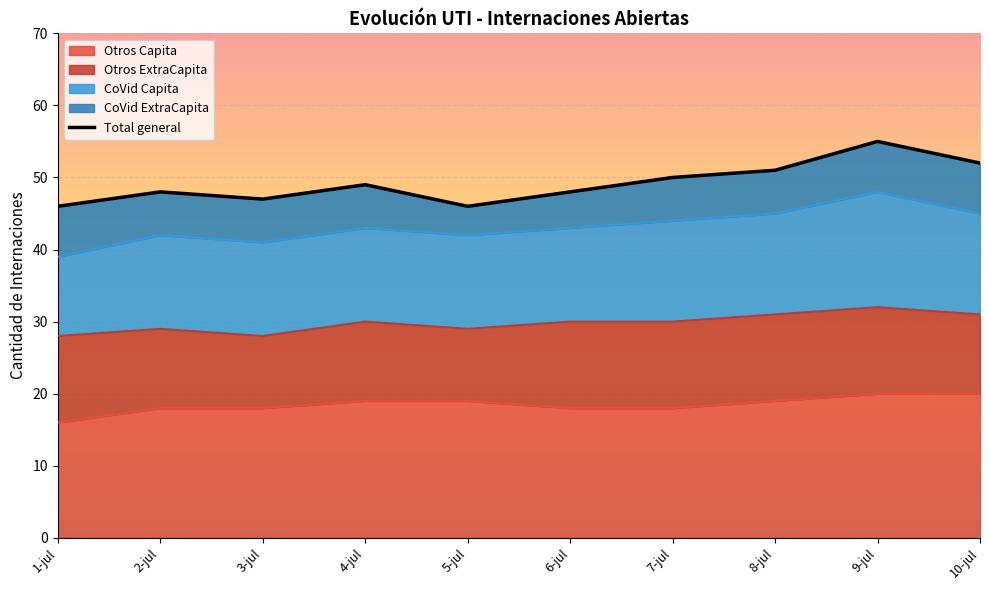

What is the maximum value for Otros Capita?

20